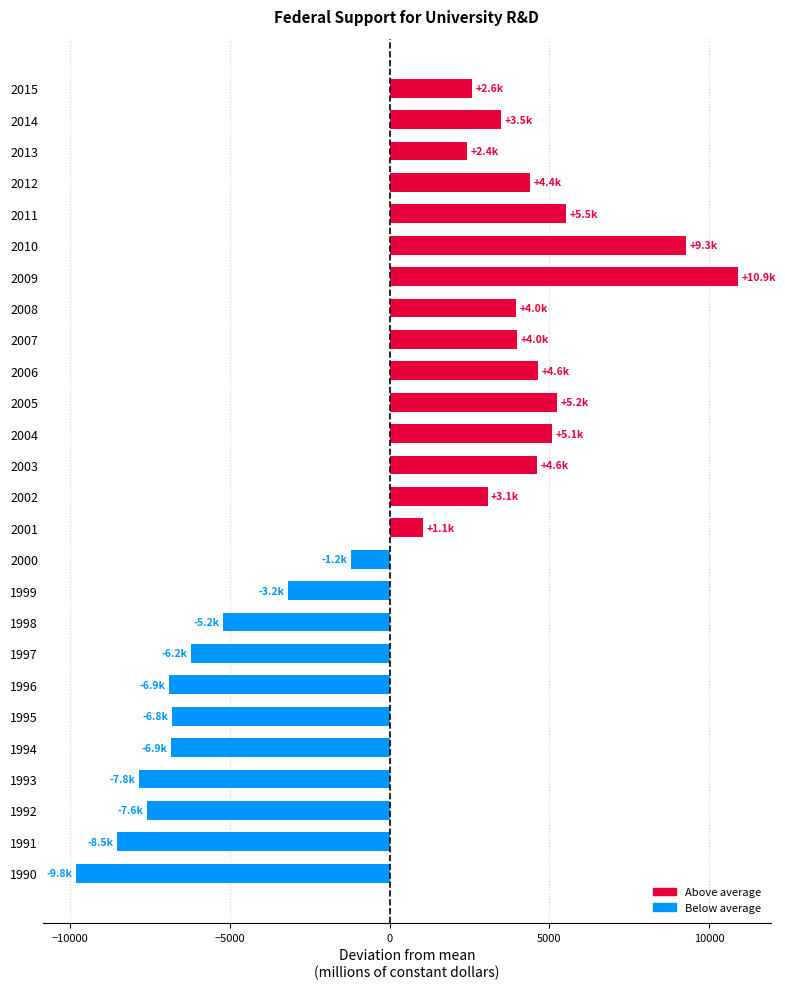

Which label corresponds to the smallest value in the chart?

1990